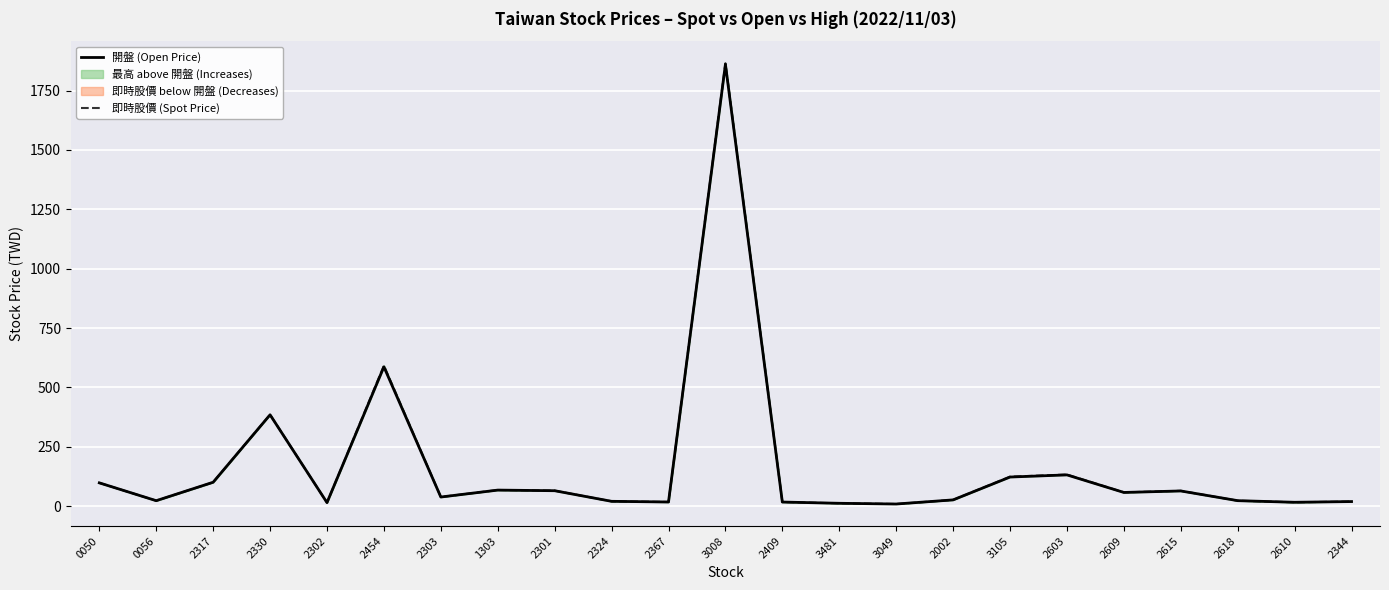

Which series changed the most between 1303 and 3105?

即時股價 (Spot Price)